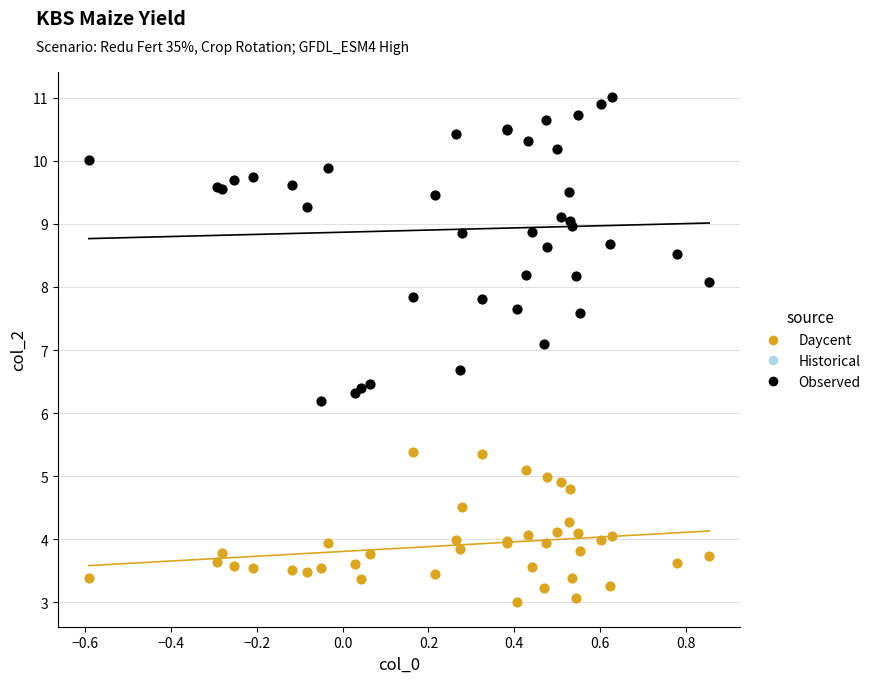

Across all series, what Y value is closest to 7?

7.1